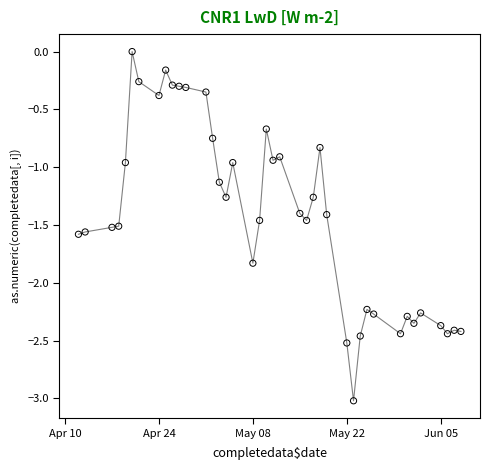

What is the range of X values (max minus min)?

57.0